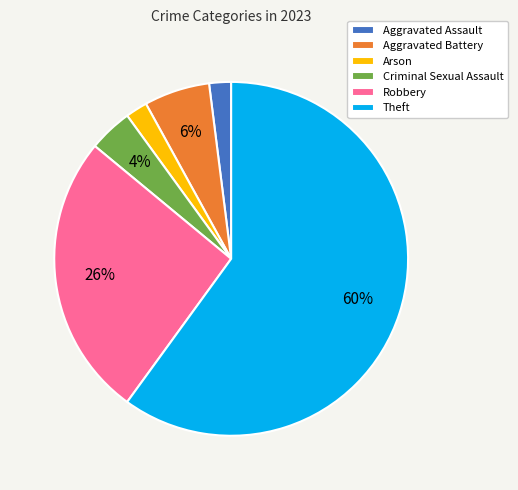

How many segments does this pie chart have?

6